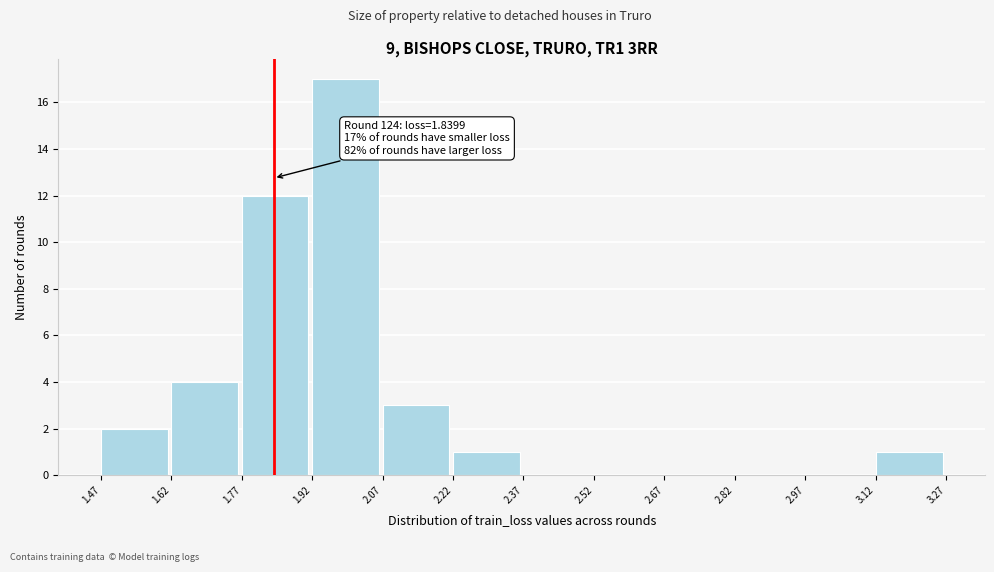

Which range on the x-axis has the tallest bar?

1.92 to 2.07